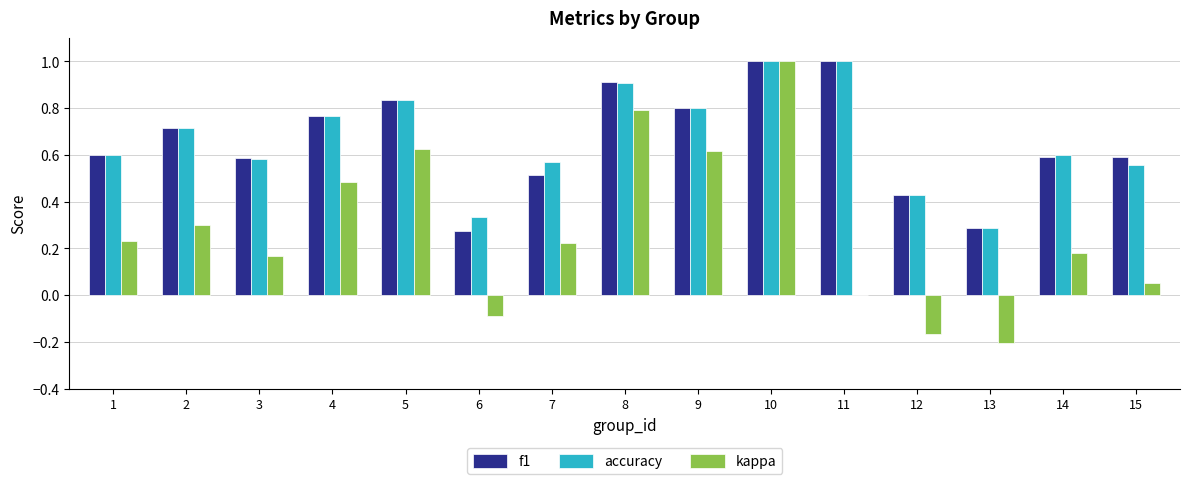

What are all the series names shown in the legend?

f1, accuracy, kappa